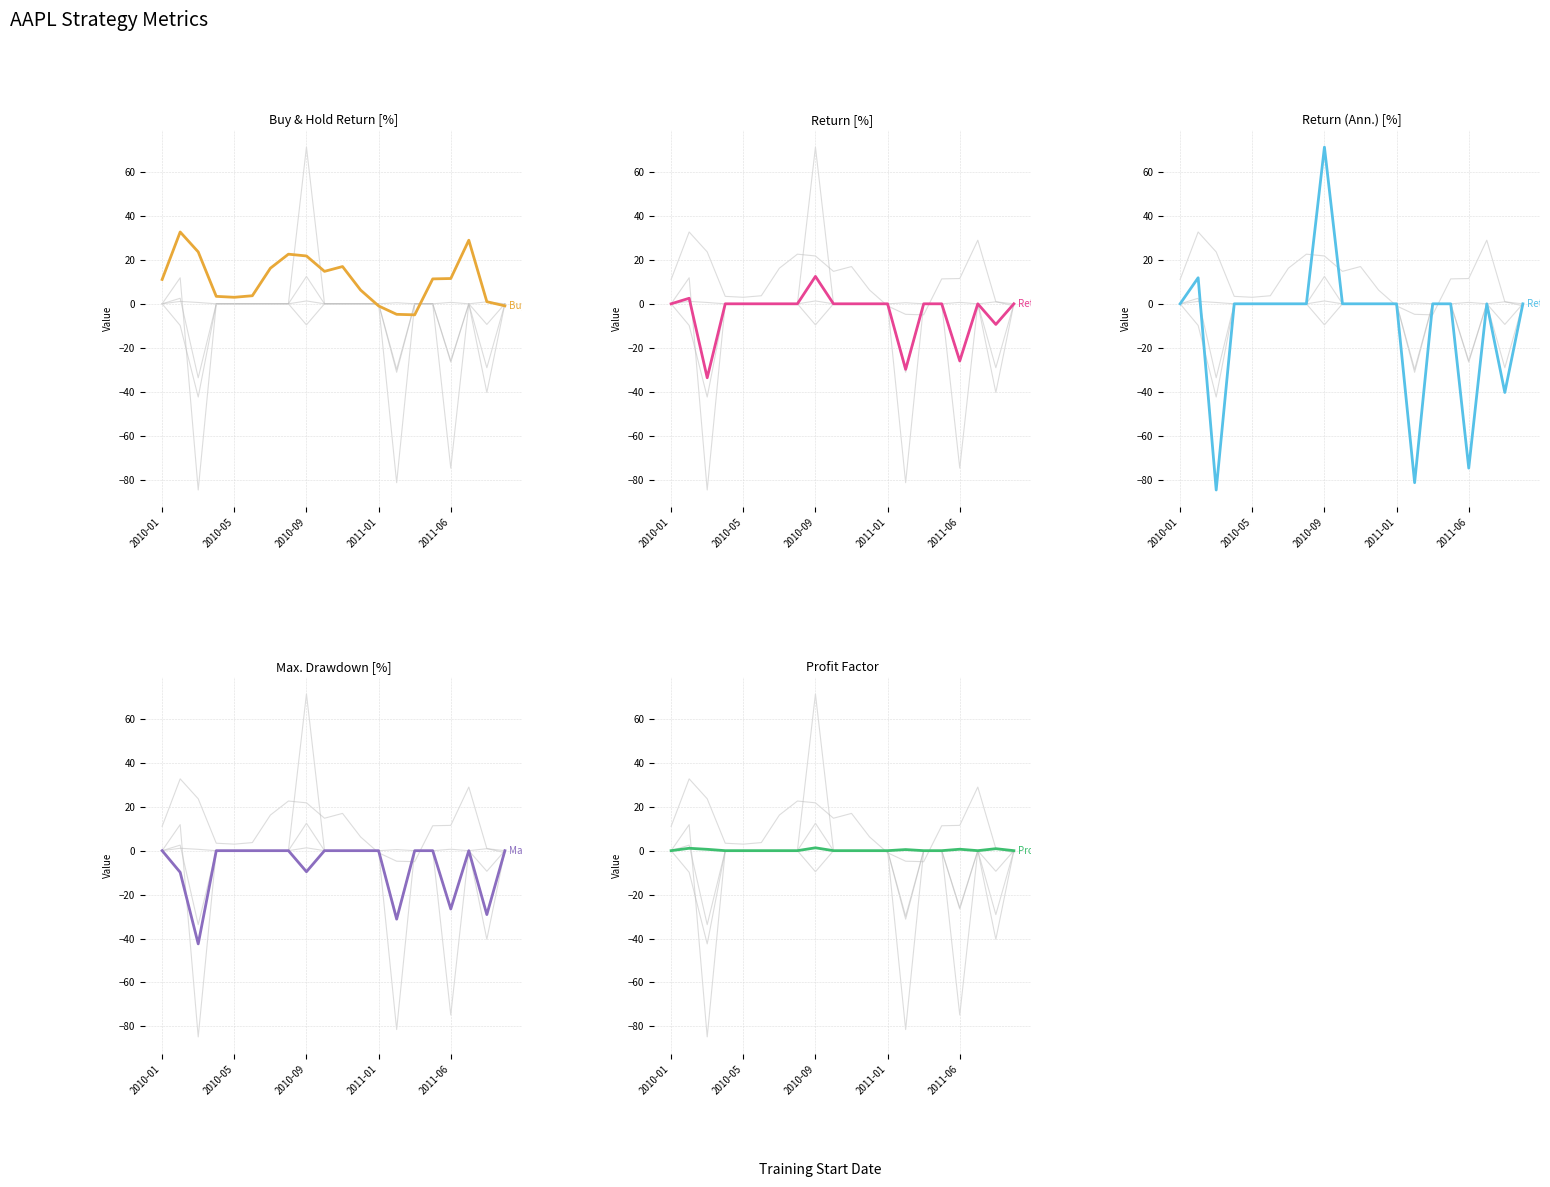

Does the chart have visible grid lines?

Yes